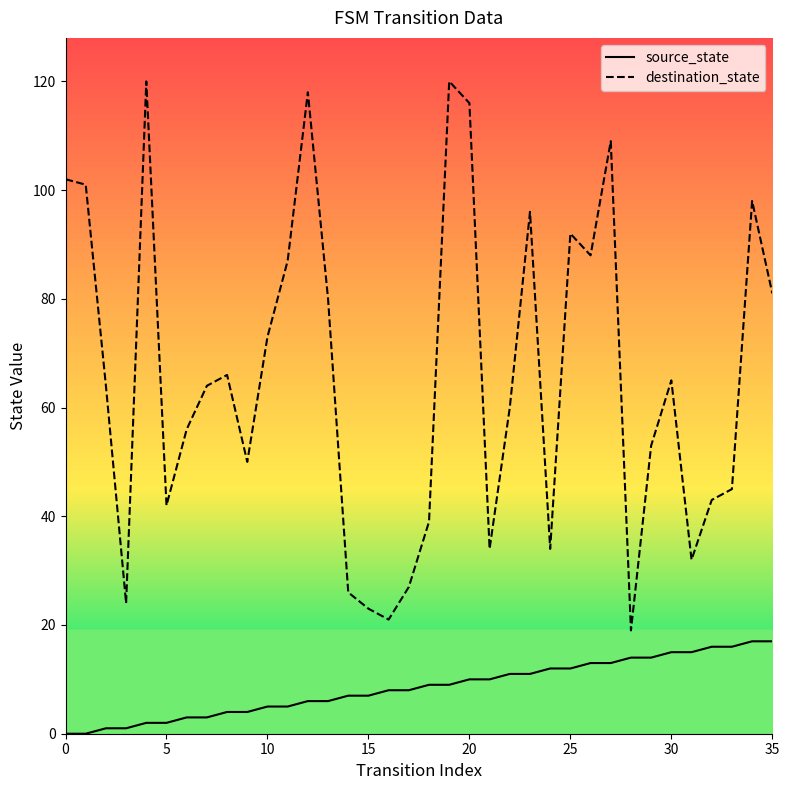

Reading right to left, list all the values displayed in this chart.

source_state: 17	17	16	16	15	15	14	14	13	13	12	12	11	11	10	10	9	9	8	8	7	7	6	6	5	5	4	4	3	3	2	2	1	1	0	0
destination_state: 81	98	45	43	32	65	53	19	109	88	92	34	96	60	34	116	120	39	27	21	23	26	80	118	87	73	50	66	64	56	42	120	24	64	101	102